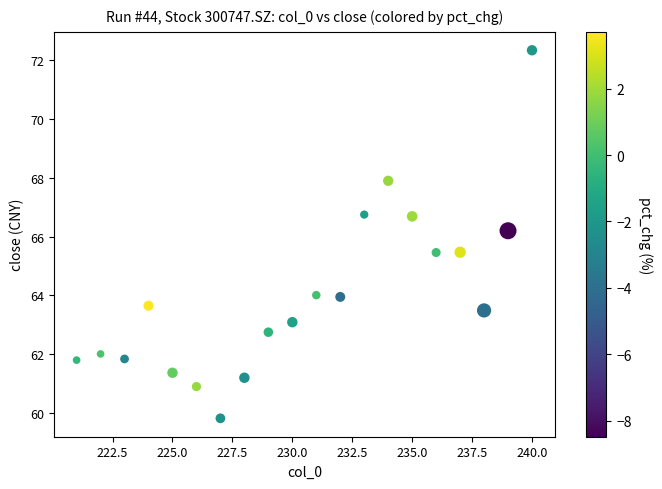

What Y value in the scatter plot is closest to 66?

66.2